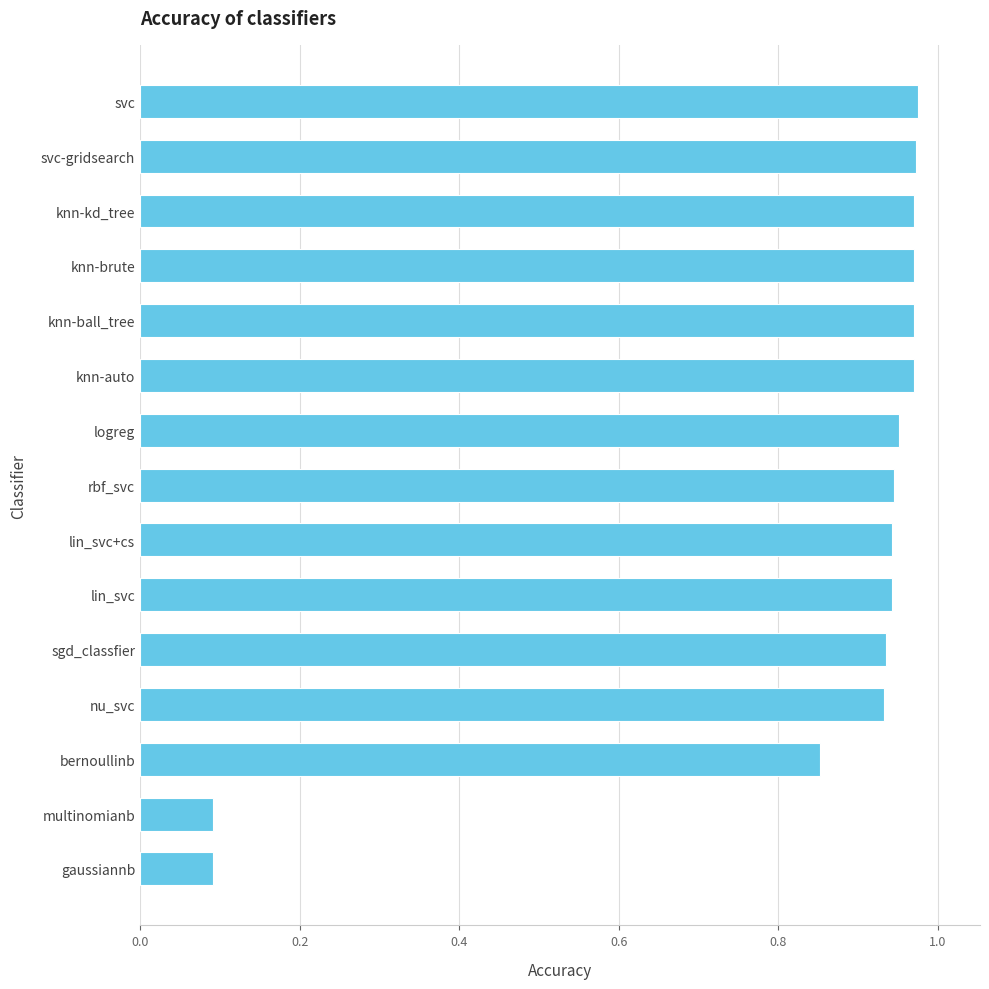

True or false: the data shows 0.7 at knn-ball_tree.

False